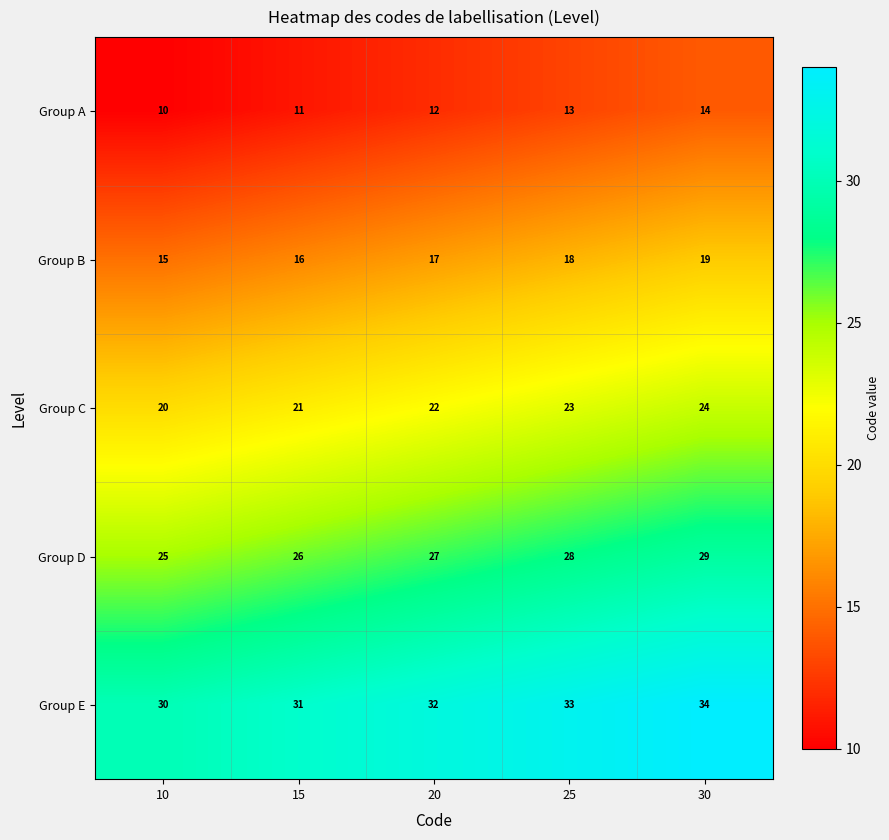

True or false: Group D has a value of 29 at 30.

True